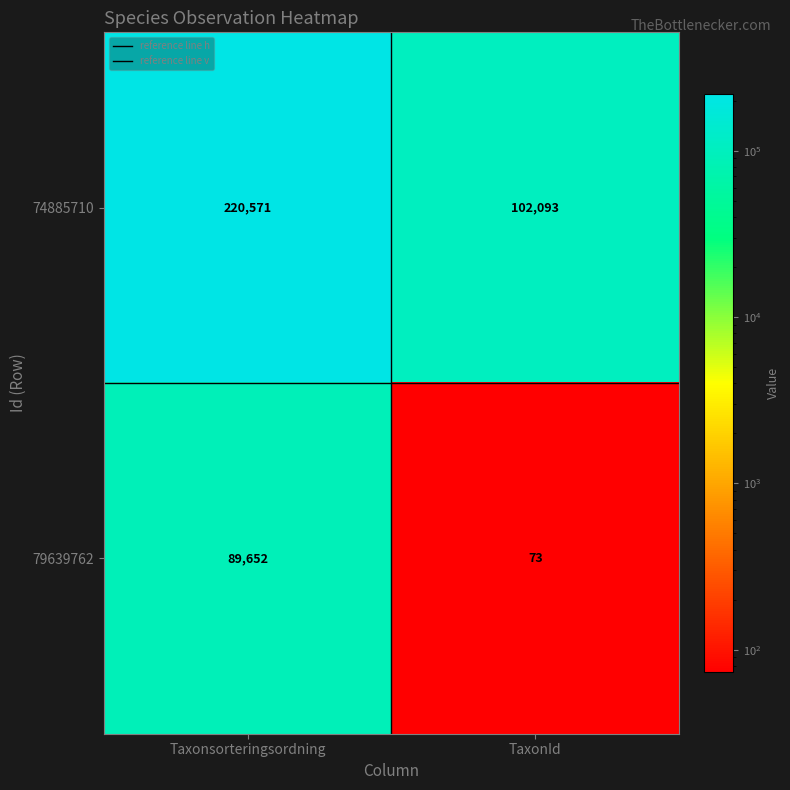

Where is 79639762 nearest to the value 44862?

TaxonId